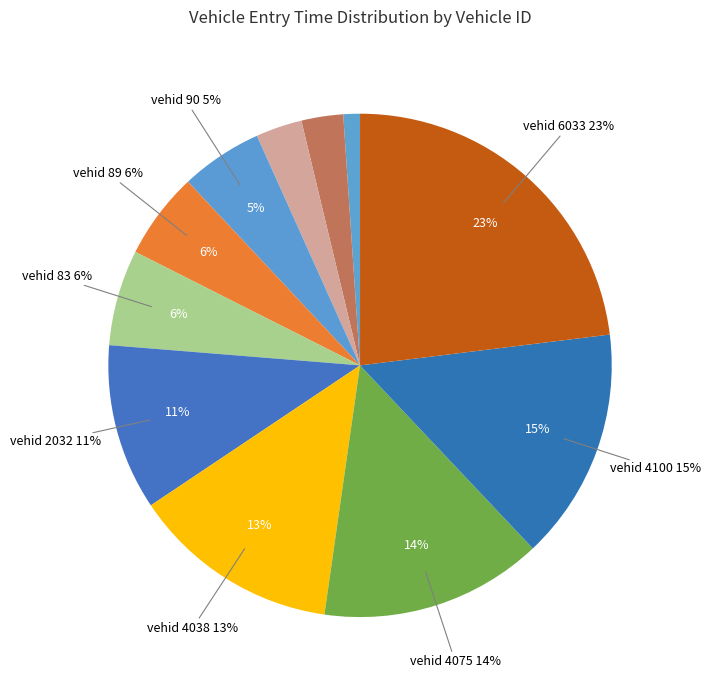

Does 38 represent more than half of the total?

No